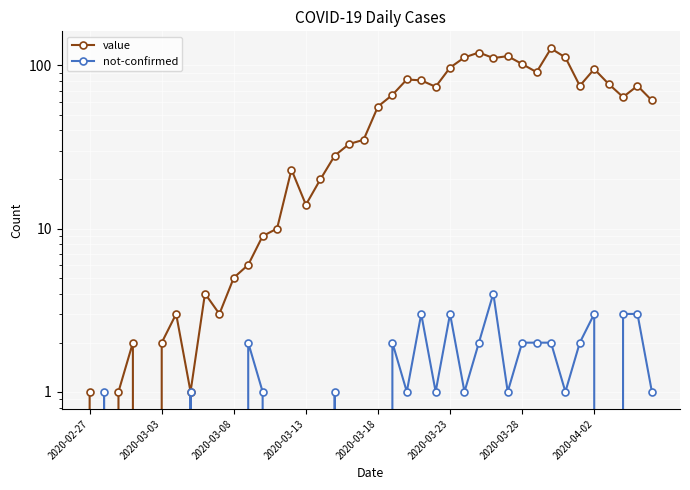

What is the difference between the second highest and second lowest values in the value series?

120